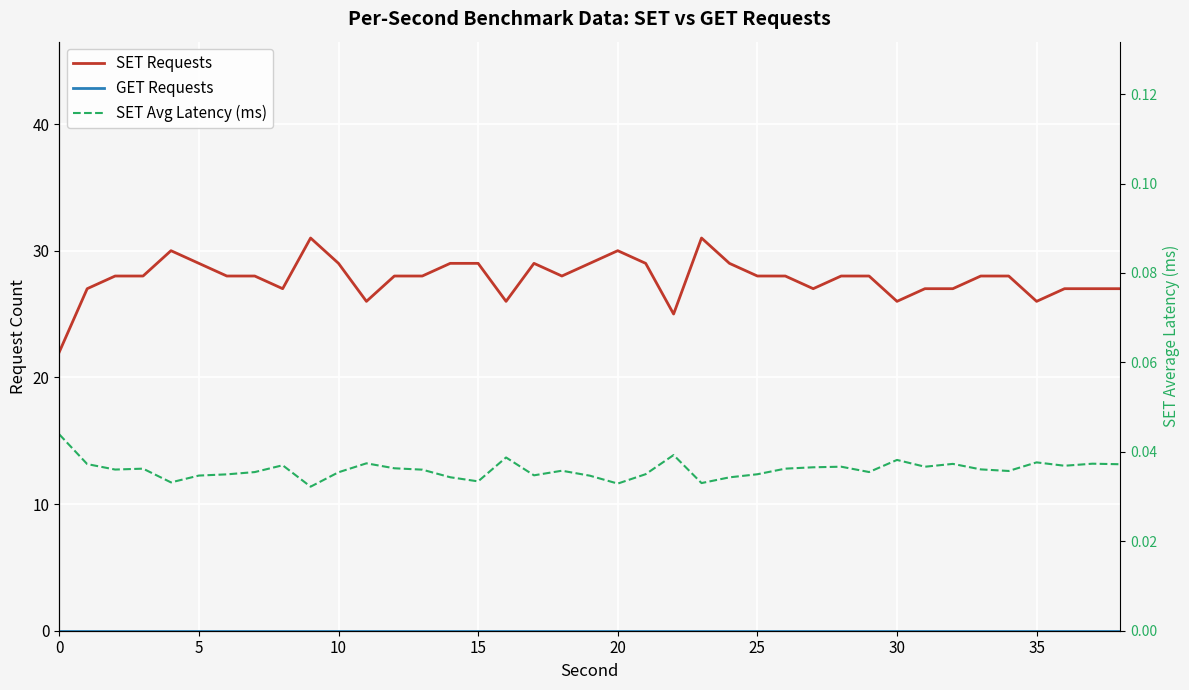

The value of SET Requests at 19 is 29.0. True or false?

True